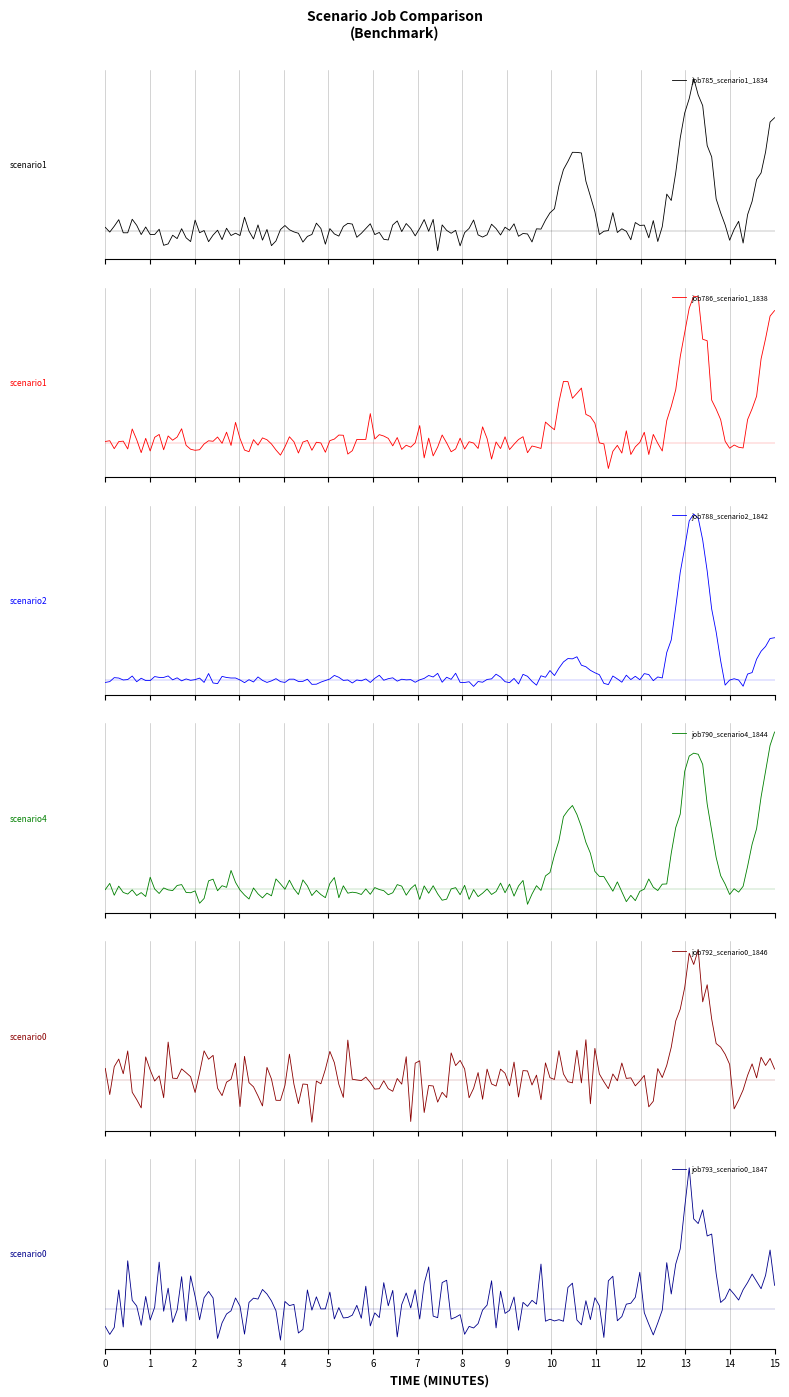

How many job788_scenario2_1842 values are between 0 and 1?

3